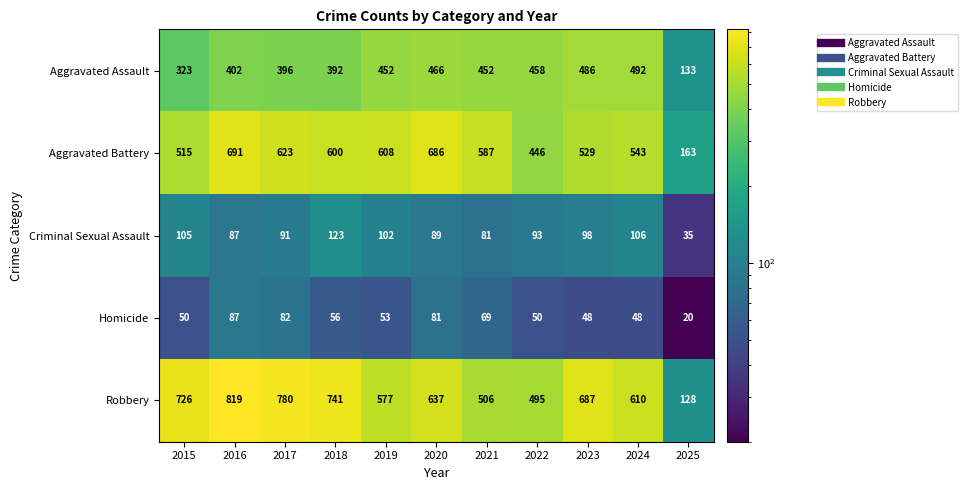

Which series has the largest total across all categories?

Robbery